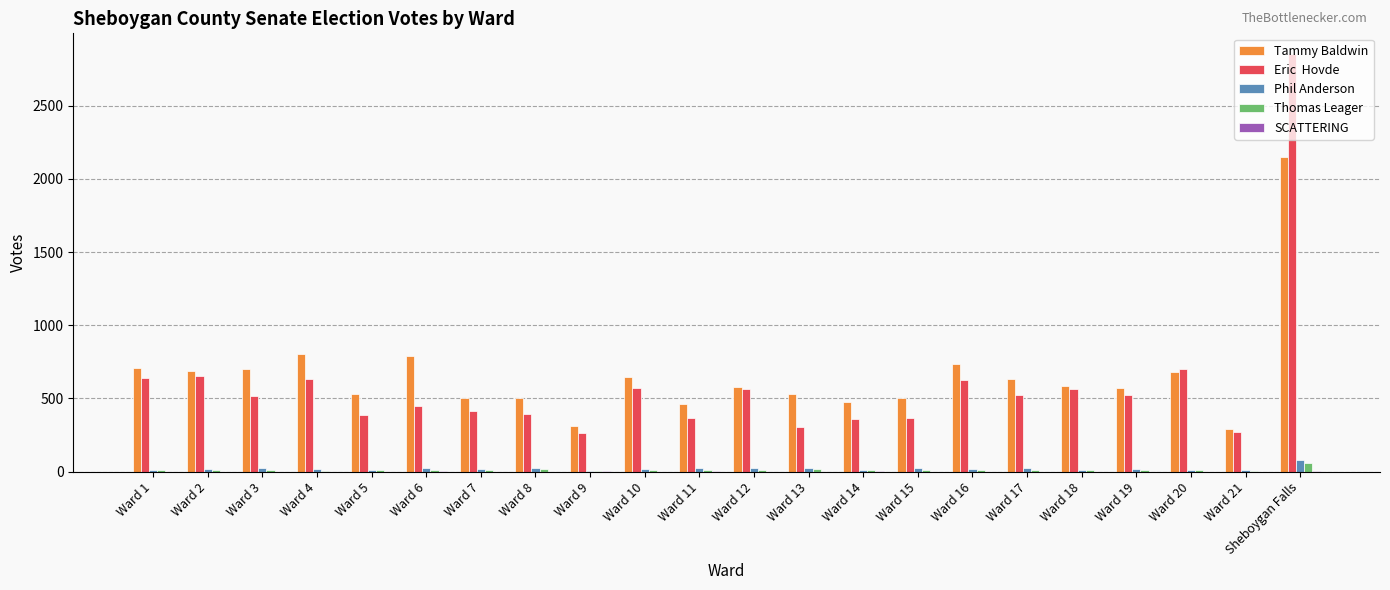

At which category is the sum across all series the highest?

Sheboygan Falls